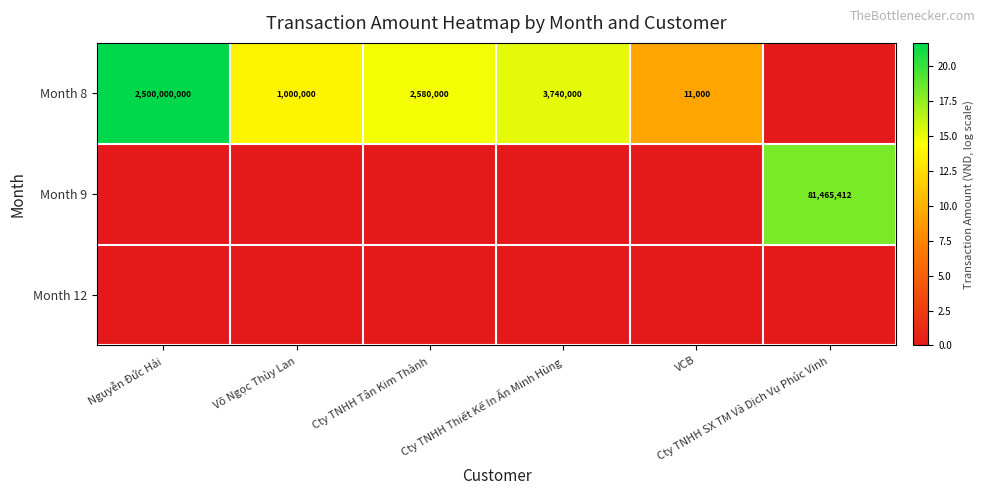

What is the difference between the maximum and second lowest values in the Month 8 series?

12.3